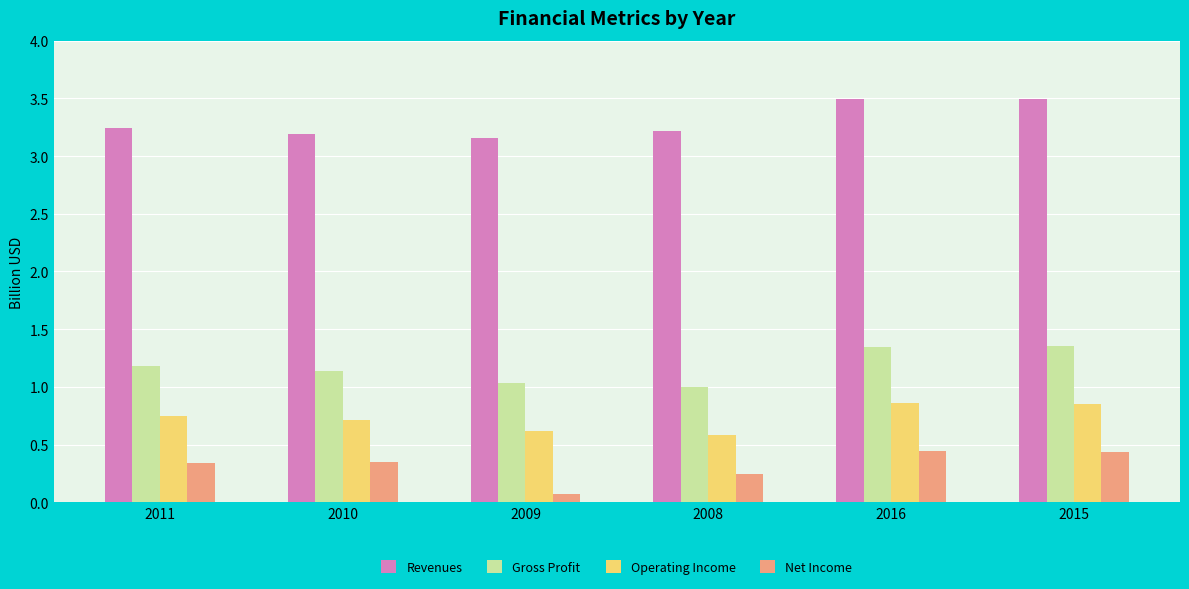

What is the total value across all series at 2010?

5.4